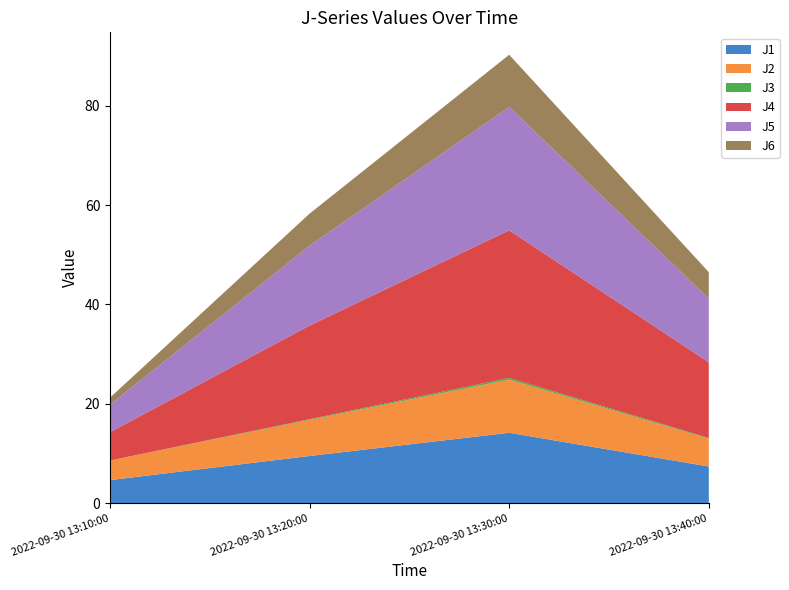

Reading right to left, transcribe all the data shown in this chart.

J1: 2022-09-30 13:40:00=7.4	2022-09-30 13:30:00=14.2	2022-09-30 13:20:00=9.5	2022-09-30 13:10:00=4.6
J2: 2022-09-30 13:40:00=5.6	2022-09-30 13:30:00=10.7	2022-09-30 13:20:00=7.3	2022-09-30 13:10:00=3.9
J3: 2022-09-30 13:40:00=0.1	2022-09-30 13:30:00=0.3	2022-09-30 13:20:00=0.1	2022-09-30 13:10:00=0.0
J4: 2022-09-30 13:40:00=15.2	2022-09-30 13:30:00=29.7	2022-09-30 13:20:00=18.9	2022-09-30 13:10:00=5.7
J5: 2022-09-30 13:40:00=12.8	2022-09-30 13:30:00=24.9	2022-09-30 13:20:00=16.1	2022-09-30 13:10:00=5.6
J6: 2022-09-30 13:40:00=5.3	2022-09-30 13:30:00=10.5	2022-09-30 13:20:00=6.5	2022-09-30 13:10:00=1.4